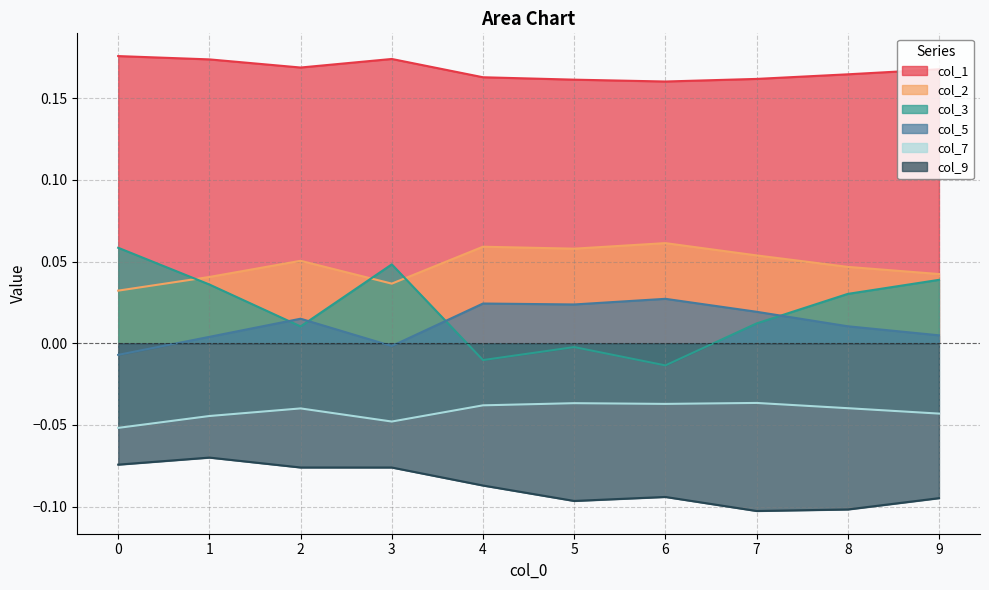

At how many categories does at least one series exceed 0?

10